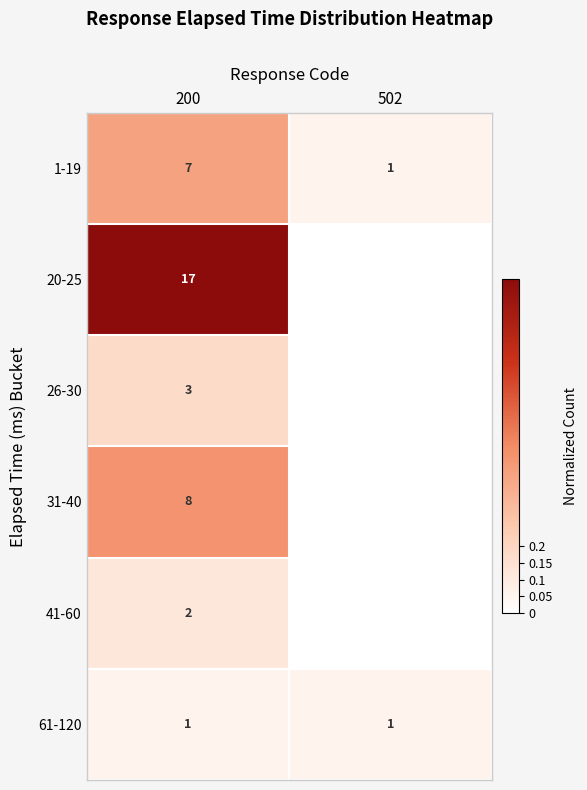

The value of 26-30 at 200 is 3. True or false?

True